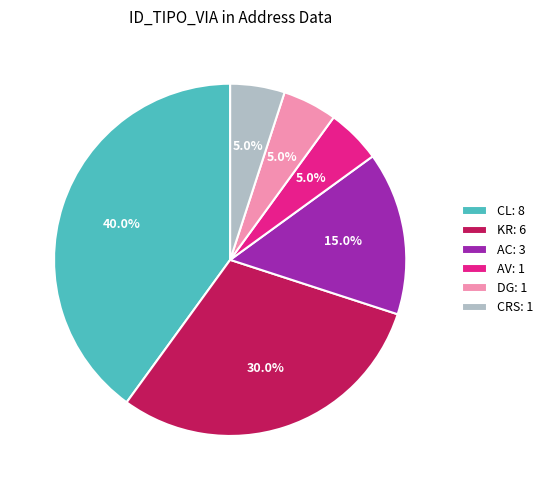

What percentage do AV: 1 and AC: 3 together represent?

20.0%